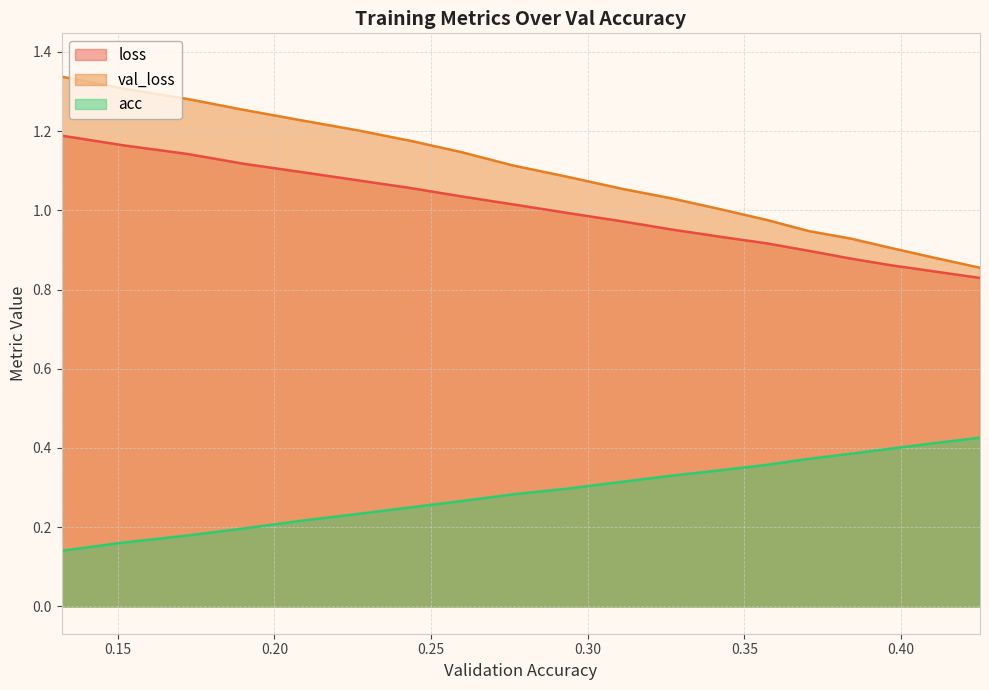

Is it true that val_loss equals 1.0 at 0.326762319156206?

True